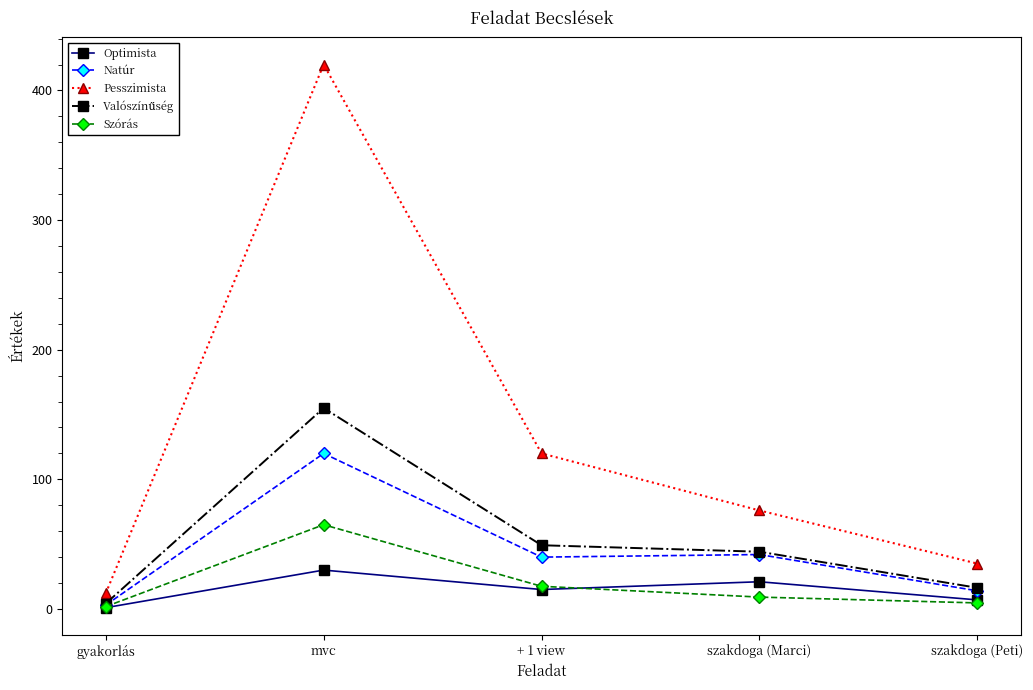

True or false: Pesszimista and Szórás cross at least once.

False